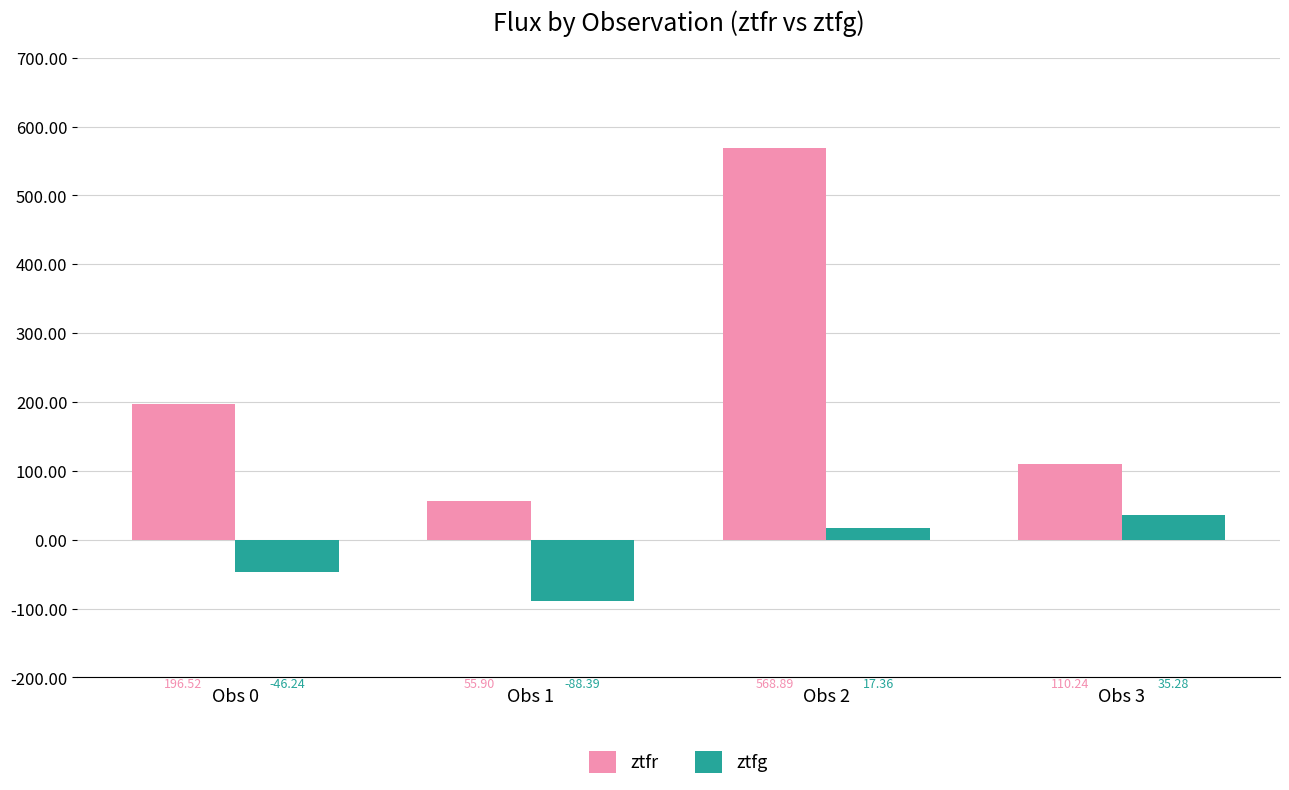

What is the maximum value shown in the chart?

568.9